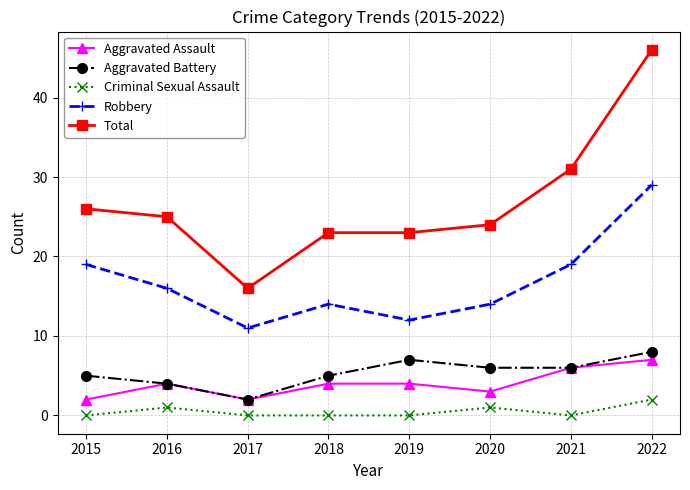

Which category has the highest value in the Robbery series?

2022